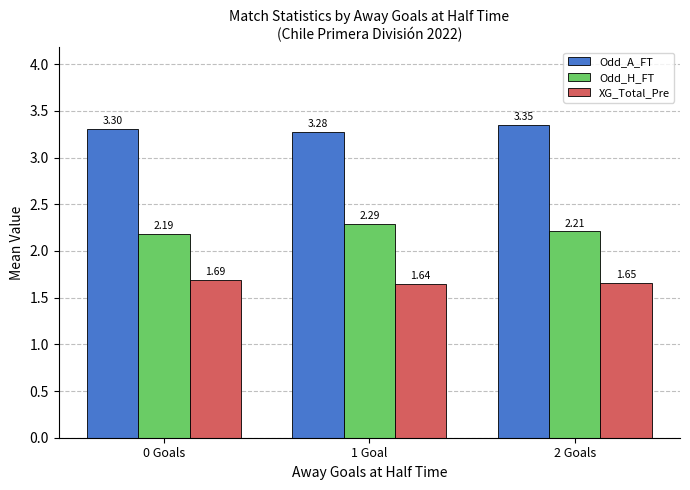

Which series has the largest range (max minus min)?

Odd_H_FT